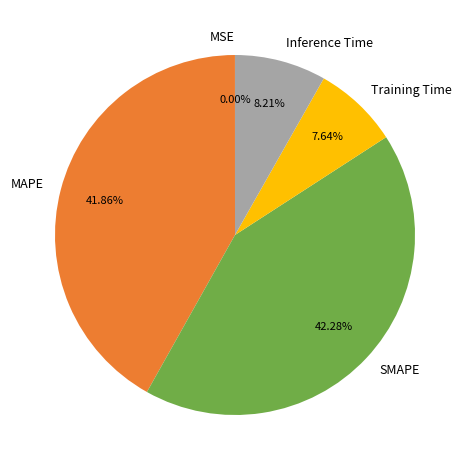

Does Inference Time account for over 50% of the chart?

No